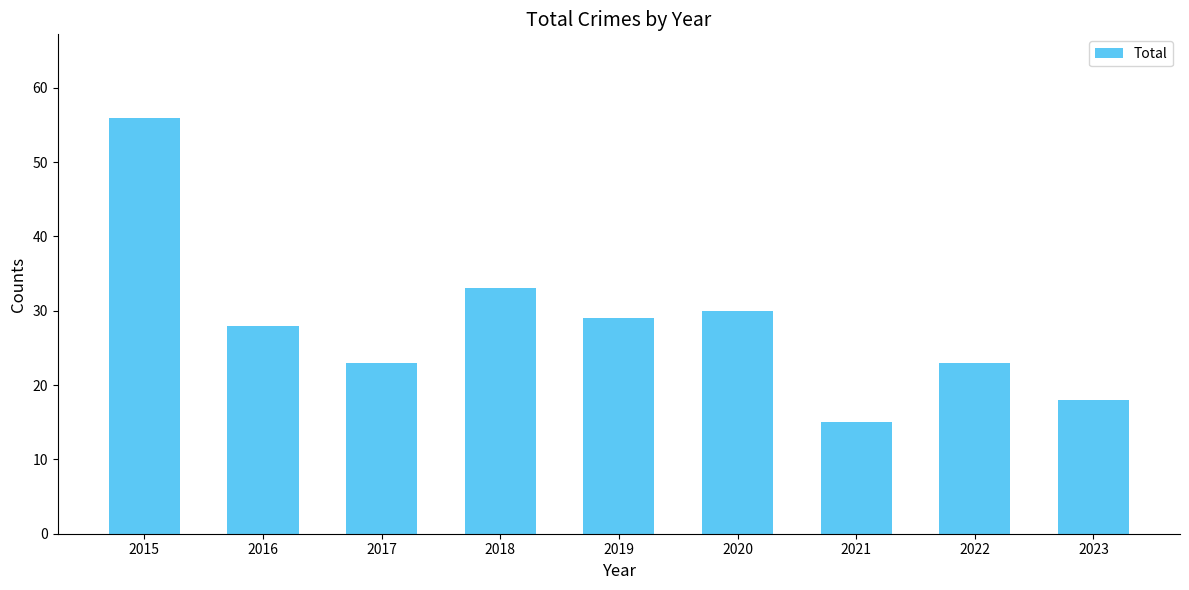

Approximately how many times larger is the value at 2016 compared to 2018?

0.8